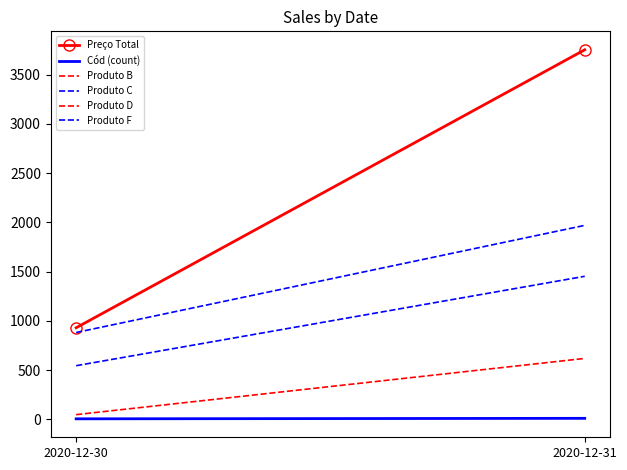

Which series has the largest range (max minus min)?

Preço Total